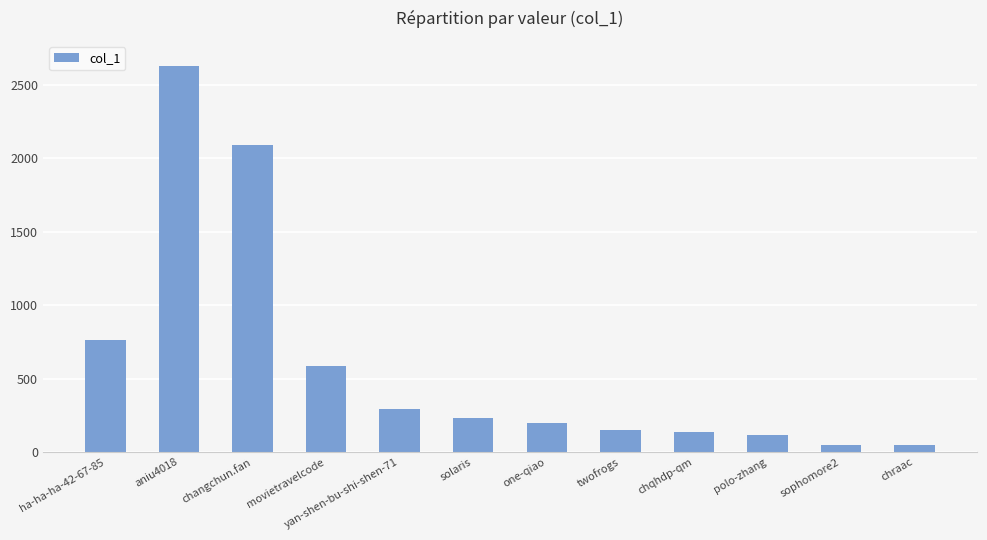

What is the difference between the values at movietravelcode and yan-shen-bu-shi-shen-71?

297